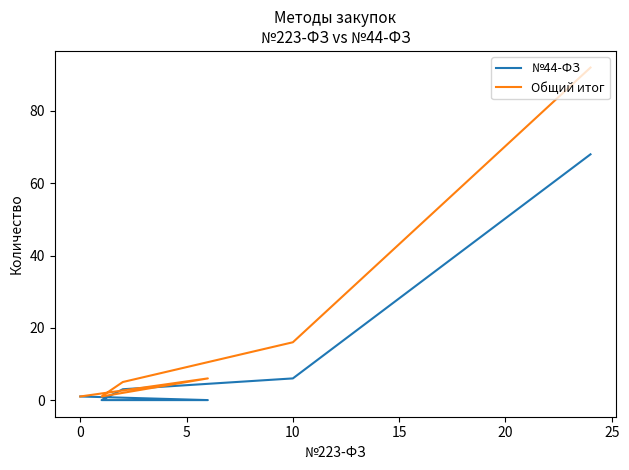

How many lines are shown in the chart?

2